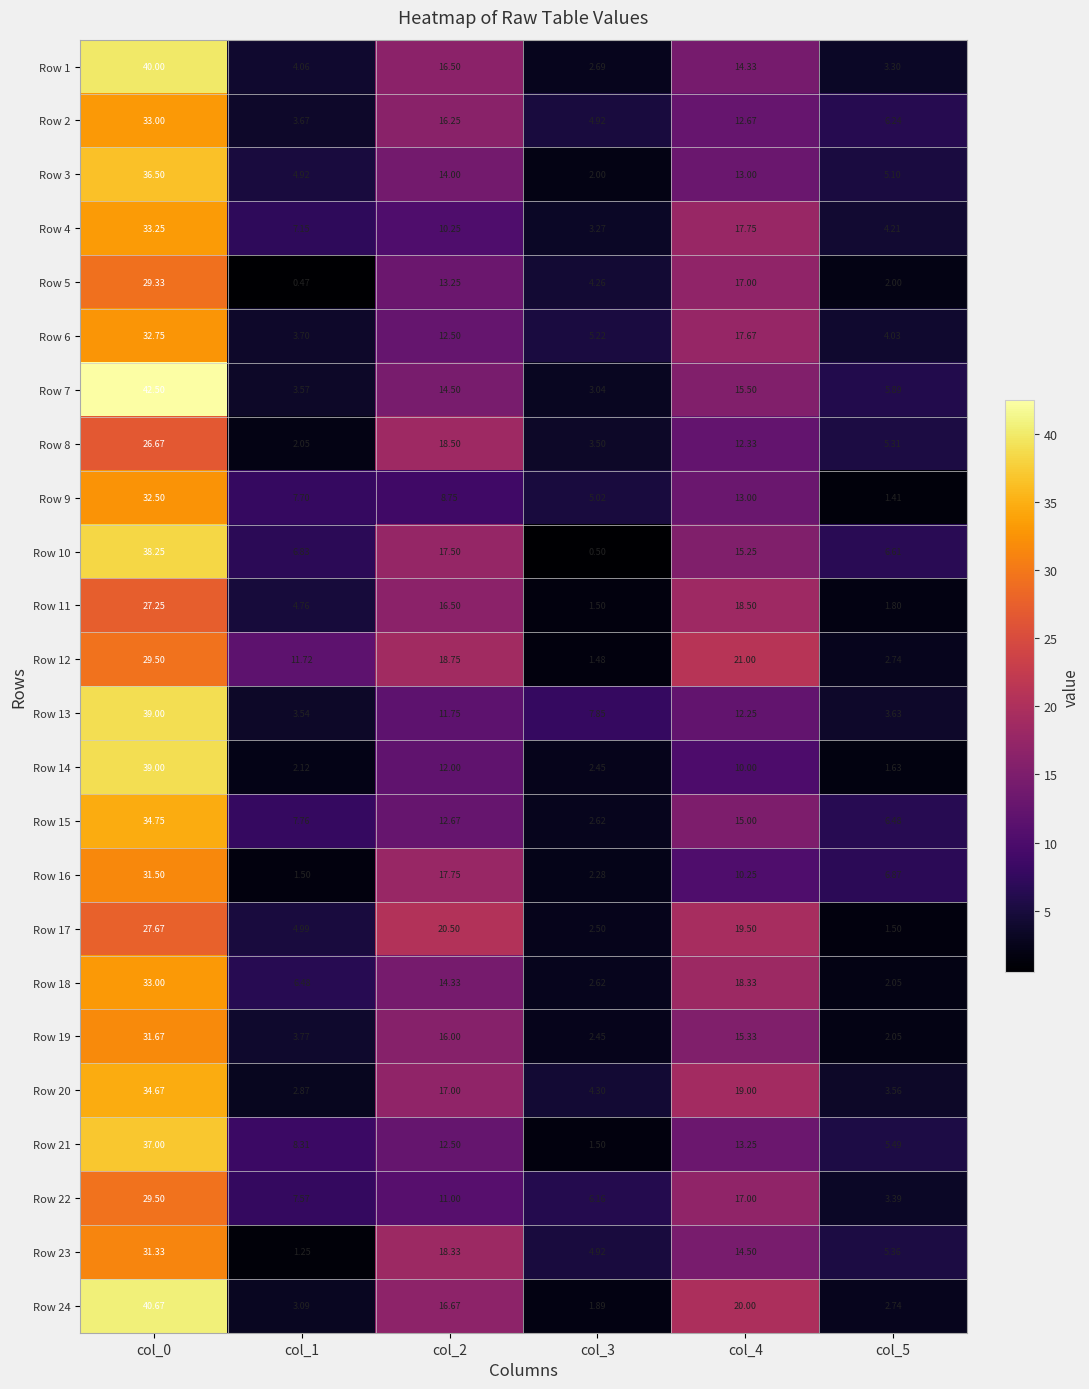

What is the smallest value displayed?

0.5